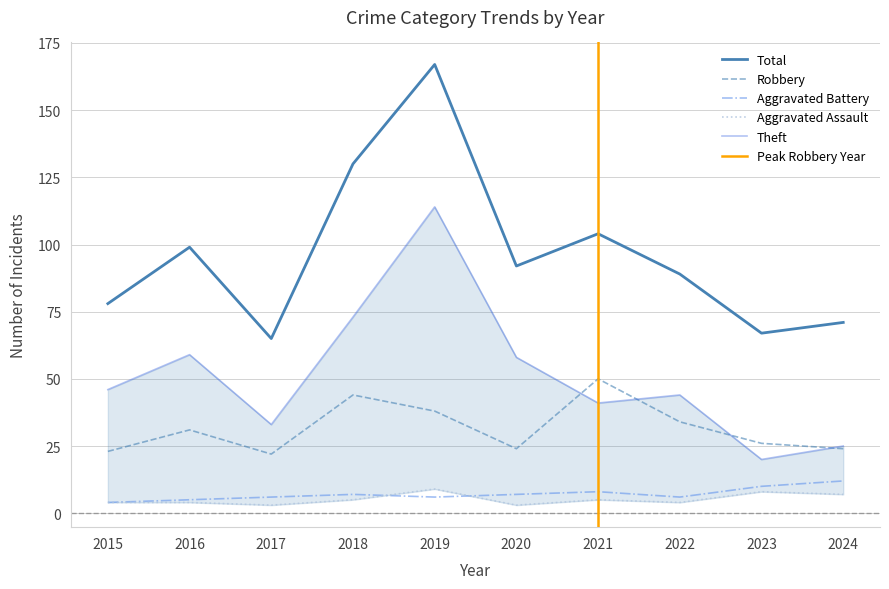

Rank the series by their maximum value, from highest to lowest.

Total, Theft, Robbery, Aggravated Battery, Aggravated Assault